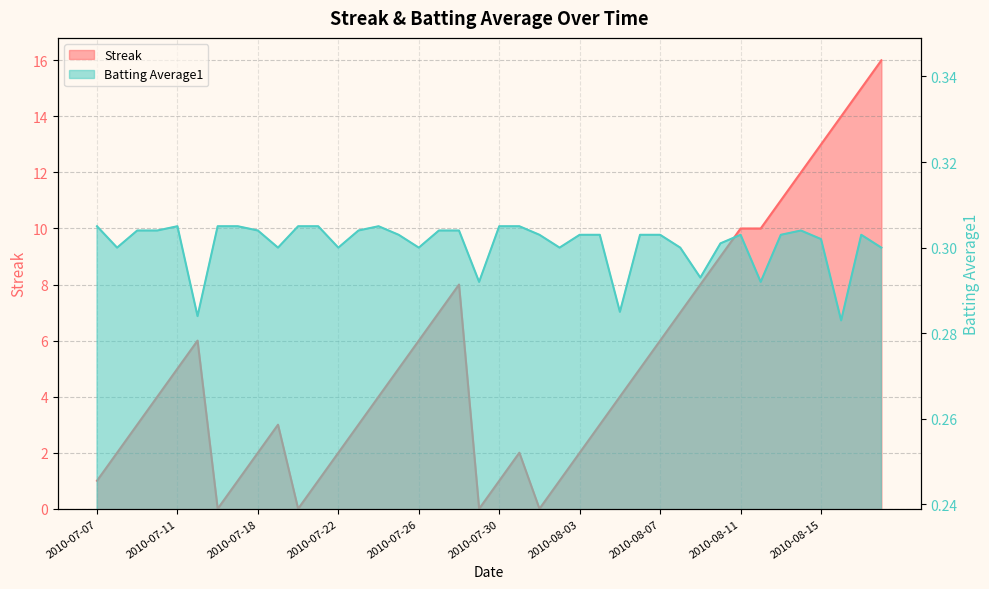

At which category does the chart reach its peak across all series?

2010-08-18